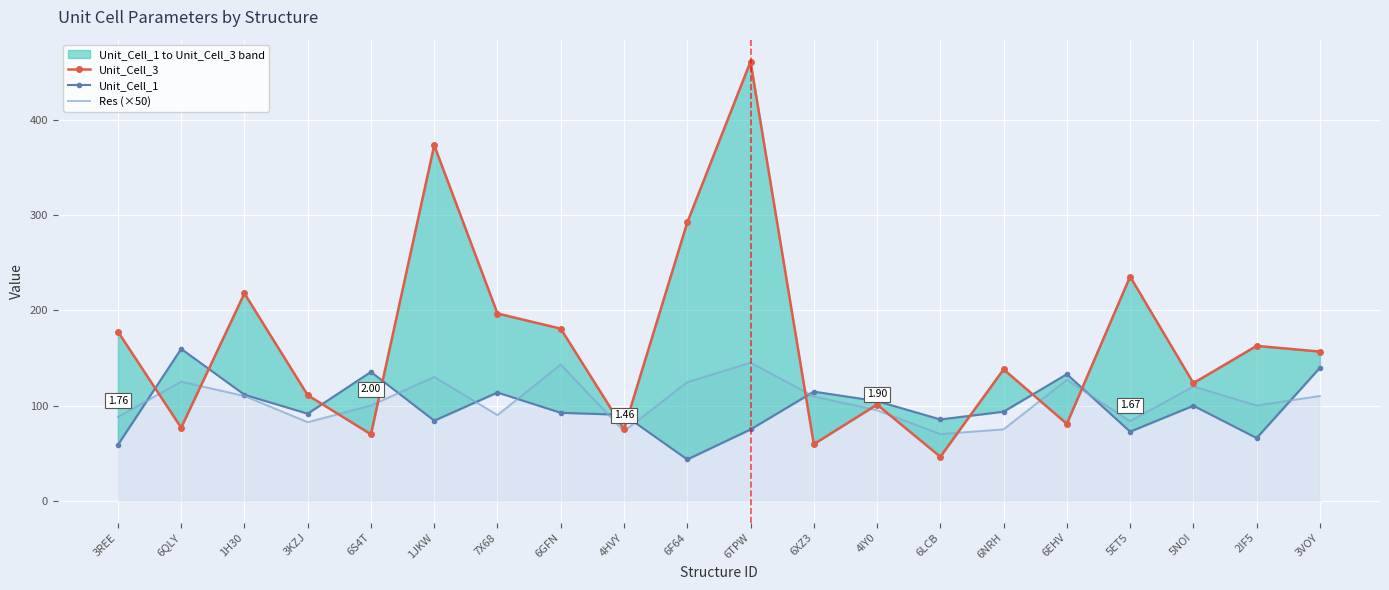

Reading left to right, list all the values displayed in this chart.

Unit_Cell_3: 177.6	76.7	217.7	110.9	69.7	373.3	196.6	180.7	75.0	292.2	461.0	59.4	101.0	46.2	137.9	80.7	235.3	123.5	162.6	156.6
Unit_Cell_1: 58.6	159.5	111.3	91.4	135.3	84.1	113.6	92.4	90.2	43.4	74.9	114.6	104.6	85.4	93.5	132.9	72.6	99.7	65.8	139.6
Res (×50): 88.0	125.0	110.0	82.5	100.0	130.0	90.0	143.0	73.0	124.5	145.0	109.5	95.0	70.0	75.0	127.0	83.5	120.0	100.0	110.0